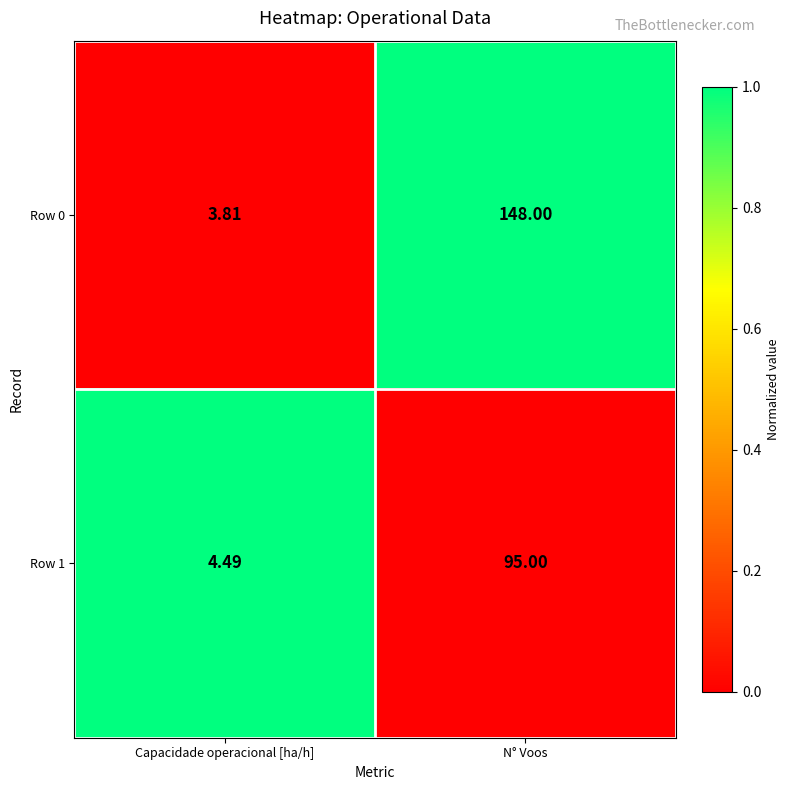

Rank the series by their maximum value, from highest to lowest.

Row 0, Row 1